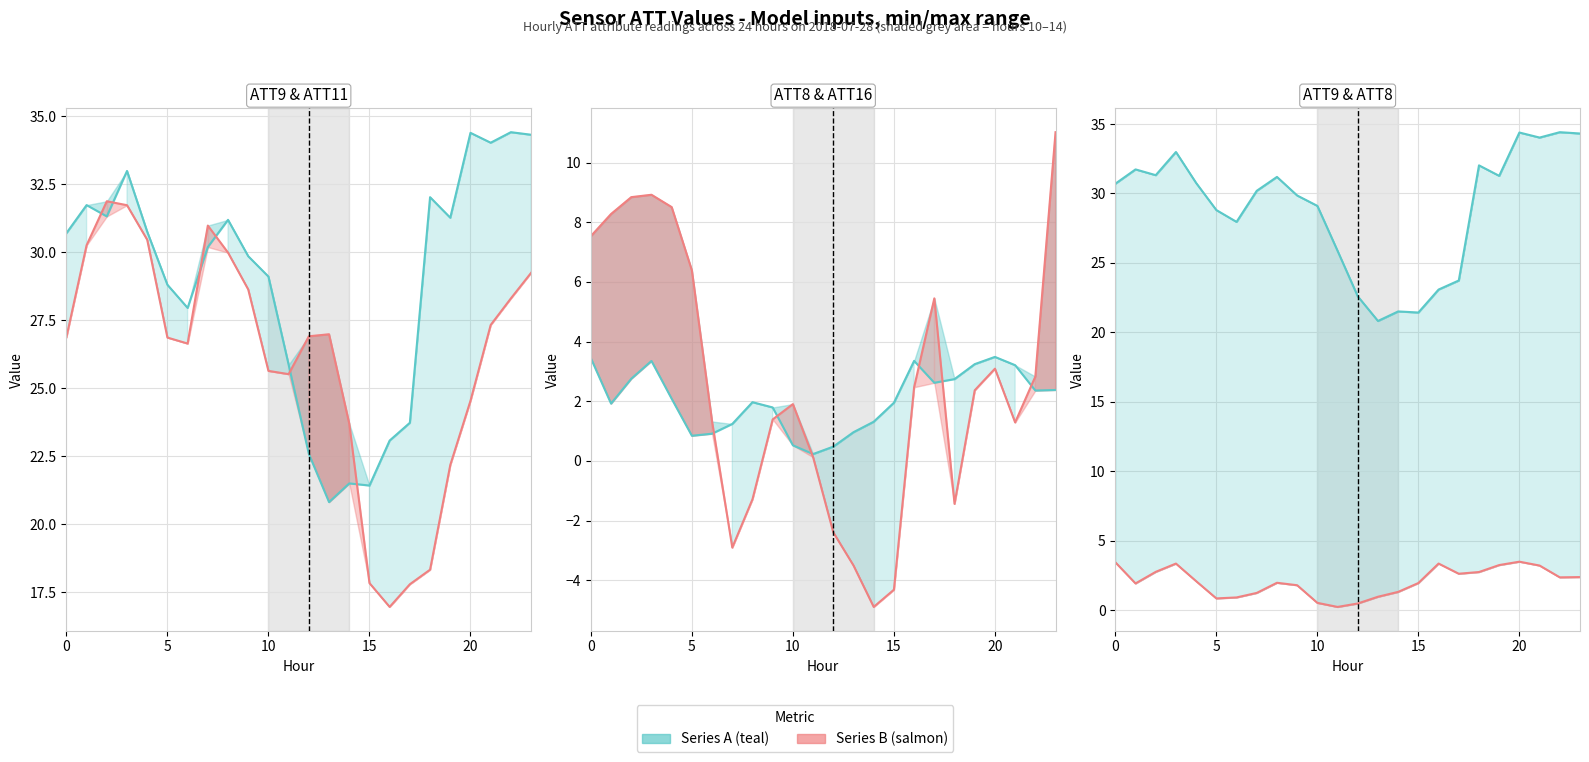

At which category does ATT11 reach its first local peak?

2